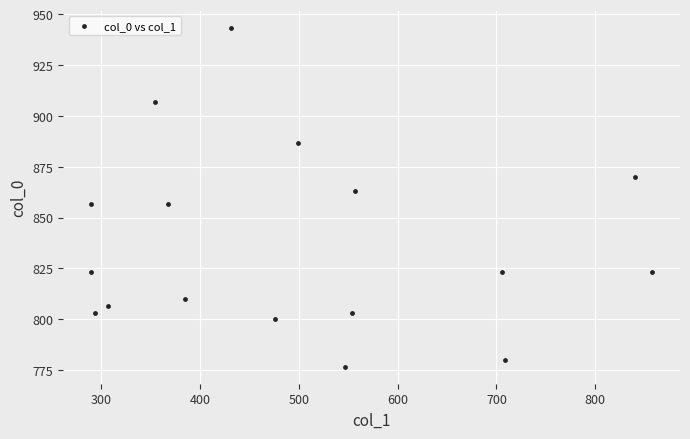

What is the range of Y values (max minus min)?

166.7